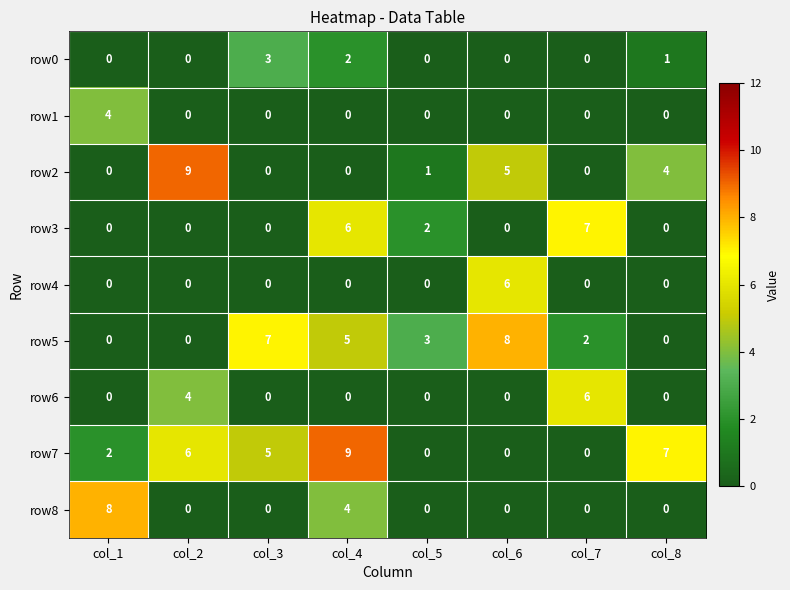

What is the sum of the row1 values at col_1 and col_7?

4